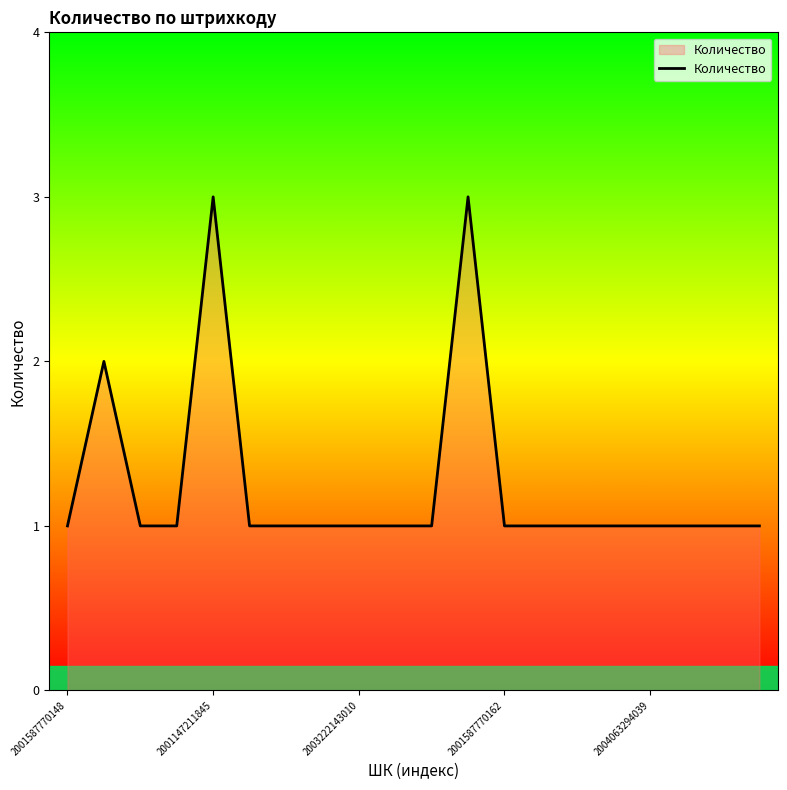

What is the difference between the maximum and minimum values?

2